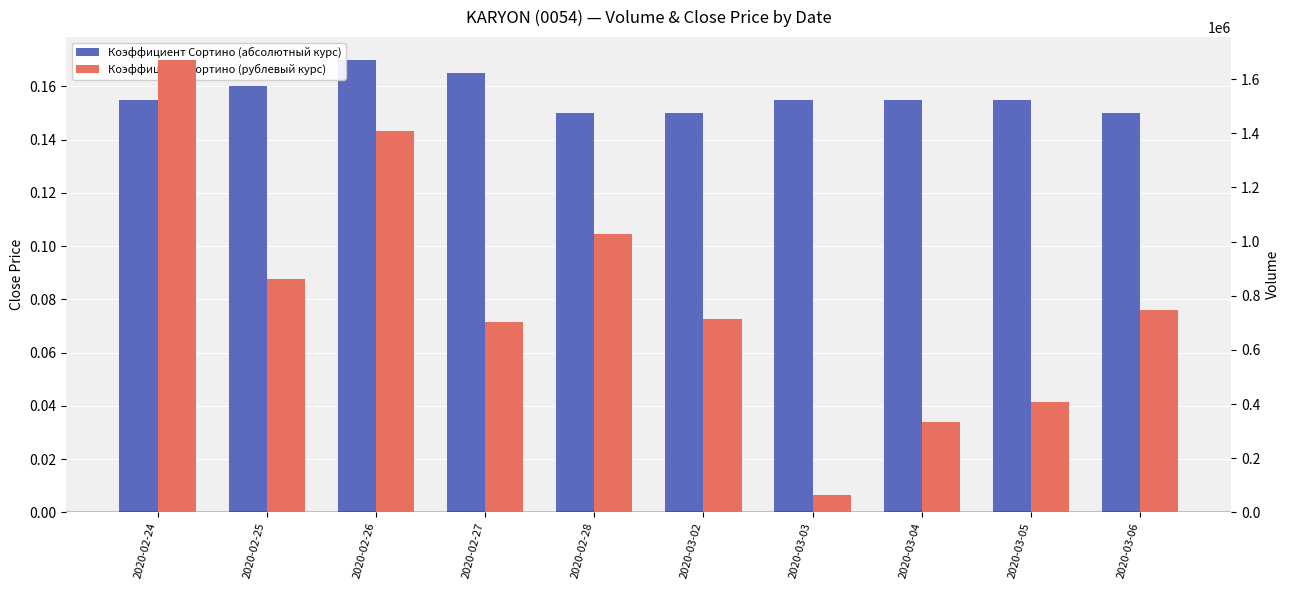

What is the total value across all series at 2020-03-06?

747400.2